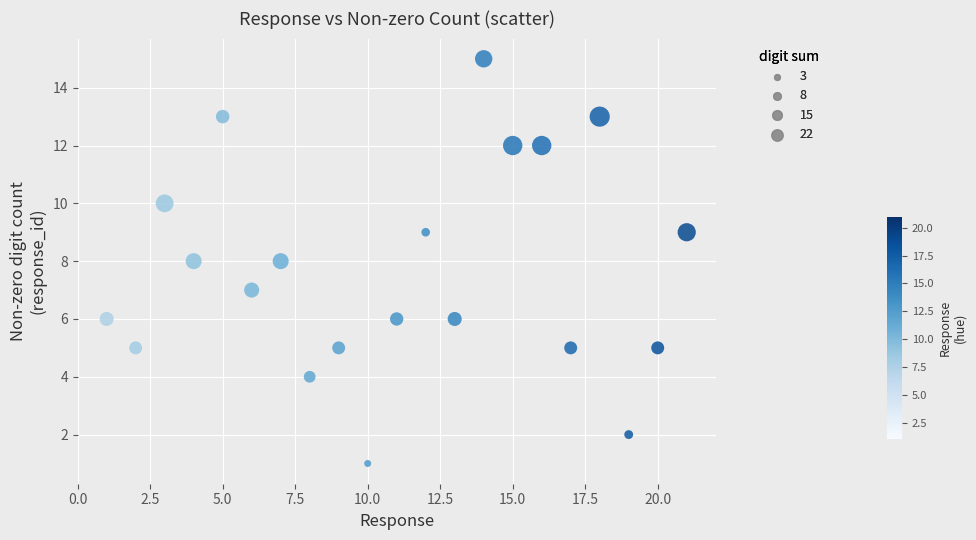

What is the range of Y values (max minus min)?

14